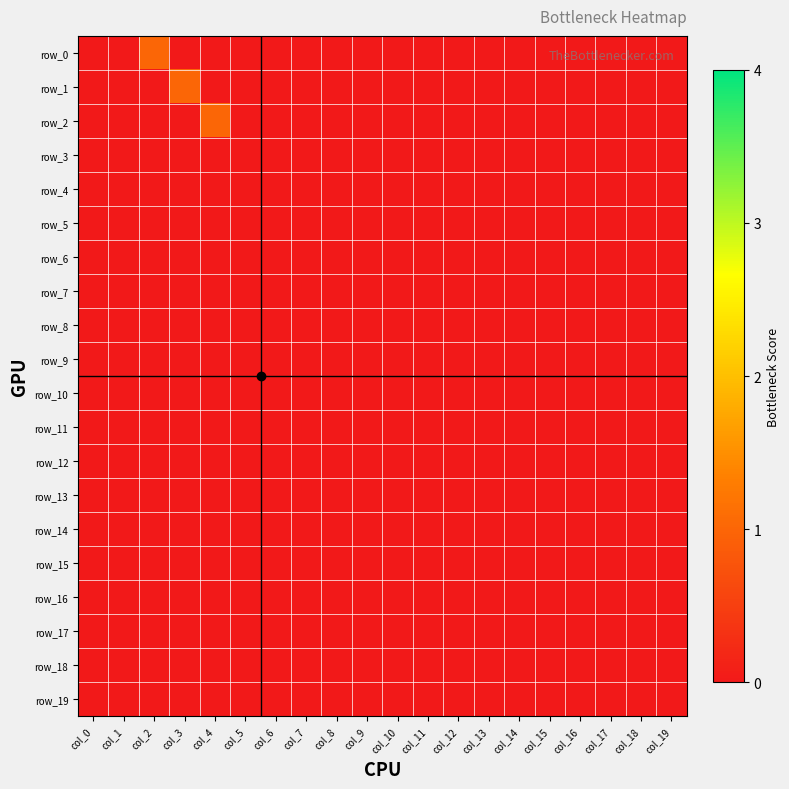

Reading left to right, extract all data points from this chart.

row_0: col_0=0	col_1=0	col_2=1	col_3=0	col_4=0	col_5=0	col_6=0	col_7=0	col_8=0	col_9=0	col_10=0	col_11=0	col_12=0	col_13=0	col_14=0	col_15=0	col_16=0	col_17=0	col_18=0	col_19=0
row_1: col_0=0	col_1=0	col_2=0	col_3=1	col_4=0	col_5=0	col_6=0	col_7=0	col_8=0	col_9=0	col_10=0	col_11=0	col_12=0	col_13=0	col_14=0	col_15=0	col_16=0	col_17=0	col_18=0	col_19=0
row_2: col_0=0	col_1=0	col_2=0	col_3=0	col_4=1	col_5=0	col_6=0	col_7=0	col_8=0	col_9=0	col_10=0	col_11=0	col_12=0	col_13=0	col_14=0	col_15=0	col_16=0	col_17=0	col_18=0	col_19=0
row_3: col_0=0	col_1=0	col_2=0	col_3=0	col_4=0	col_5=0	col_6=0	col_7=0	col_8=0	col_9=0	col_10=0	col_11=0	col_12=0	col_13=0	col_14=0	col_15=0	col_16=0	col_17=0	col_18=0	col_19=0
row_4: col_0=0	col_1=0	col_2=0	col_3=0	col_4=0	col_5=0	col_6=0	col_7=0	col_8=0	col_9=0	col_10=0	col_11=0	col_12=0	col_13=0	col_14=0	col_15=0	col_16=0	col_17=0	col_18=0	col_19=0
row_5: col_0=0	col_1=0	col_2=0	col_3=0	col_4=0	col_5=0	col_6=0	col_7=0	col_8=0	col_9=0	col_10=0	col_11=0	col_12=0	col_13=0	col_14=0	col_15=0	col_16=0	col_17=0	col_18=0	col_19=0
row_6: col_0=0	col_1=0	col_2=0	col_3=0	col_4=0	col_5=0	col_6=0	col_7=0	col_8=0	col_9=0	col_10=0	col_11=0	col_12=0	col_13=0	col_14=0	col_15=0	col_16=0	col_17=0	col_18=0	col_19=0
row_7: col_0=0	col_1=0	col_2=0	col_3=0	col_4=0	col_5=0	col_6=0	col_7=0	col_8=0	col_9=0	col_10=0	col_11=0	col_12=0	col_13=0	col_14=0	col_15=0	col_16=0	col_17=0	col_18=0	col_19=0
row_8: col_0=0	col_1=0	col_2=0	col_3=0	col_4=0	col_5=0	col_6=0	col_7=0	col_8=0	col_9=0	col_10=0	col_11=0	col_12=0	col_13=0	col_14=0	col_15=0	col_16=0	col_17=0	col_18=0	col_19=0
row_9: col_0=0	col_1=0	col_2=0	col_3=0	col_4=0	col_5=0	col_6=0	col_7=0	col_8=0	col_9=0	col_10=0	col_11=0	col_12=0	col_13=0	col_14=0	col_15=0	col_16=0	col_17=0	col_18=0	col_19=0
row_10: col_0=0	col_1=0	col_2=0	col_3=0	col_4=0	col_5=0	col_6=0	col_7=0	col_8=0	col_9=0	col_10=0	col_11=0	col_12=0	col_13=0	col_14=0	col_15=0	col_16=0	col_17=0	col_18=0	col_19=0
row_11: col_0=0	col_1=0	col_2=0	col_3=0	col_4=0	col_5=0	col_6=0	col_7=0	col_8=0	col_9=0	col_10=0	col_11=0	col_12=0	col_13=0	col_14=0	col_15=0	col_16=0	col_17=0	col_18=0	col_19=0
row_12: col_0=0	col_1=0	col_2=0	col_3=0	col_4=0	col_5=0	col_6=0	col_7=0	col_8=0	col_9=0	col_10=0	col_11=0	col_12=0	col_13=0	col_14=0	col_15=0	col_16=0	col_17=0	col_18=0	col_19=0
row_13: col_0=0	col_1=0	col_2=0	col_3=0	col_4=0	col_5=0	col_6=0	col_7=0	col_8=0	col_9=0	col_10=0	col_11=0	col_12=0	col_13=0	col_14=0	col_15=0	col_16=0	col_17=0	col_18=0	col_19=0
row_14: col_0=0	col_1=0	col_2=0	col_3=0	col_4=0	col_5=0	col_6=0	col_7=0	col_8=0	col_9=0	col_10=0	col_11=0	col_12=0	col_13=0	col_14=0	col_15=0	col_16=0	col_17=0	col_18=0	col_19=0
row_15: col_0=0	col_1=0	col_2=0	col_3=0	col_4=0	col_5=0	col_6=0	col_7=0	col_8=0	col_9=0	col_10=0	col_11=0	col_12=0	col_13=0	col_14=0	col_15=0	col_16=0	col_17=0	col_18=0	col_19=0
row_16: col_0=0	col_1=0	col_2=0	col_3=0	col_4=0	col_5=0	col_6=0	col_7=0	col_8=0	col_9=0	col_10=0	col_11=0	col_12=0	col_13=0	col_14=0	col_15=0	col_16=0	col_17=0	col_18=0	col_19=0
row_17: col_0=0	col_1=0	col_2=0	col_3=0	col_4=0	col_5=0	col_6=0	col_7=0	col_8=0	col_9=0	col_10=0	col_11=0	col_12=0	col_13=0	col_14=0	col_15=0	col_16=0	col_17=0	col_18=0	col_19=0
row_18: col_0=0	col_1=0	col_2=0	col_3=0	col_4=0	col_5=0	col_6=0	col_7=0	col_8=0	col_9=0	col_10=0	col_11=0	col_12=0	col_13=0	col_14=0	col_15=0	col_16=0	col_17=0	col_18=0	col_19=0
row_19: col_0=0	col_1=0	col_2=0	col_3=0	col_4=0	col_5=0	col_6=0	col_7=0	col_8=0	col_9=0	col_10=0	col_11=0	col_12=0	col_13=0	col_14=0	col_15=0	col_16=0	col_17=0	col_18=0	col_19=0